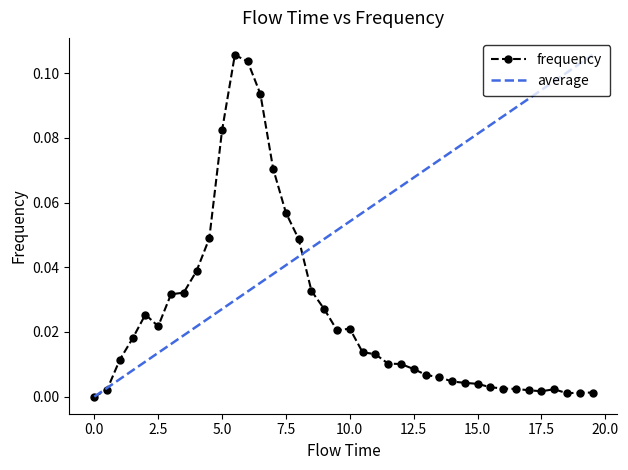

How many lines are shown in the chart?

2